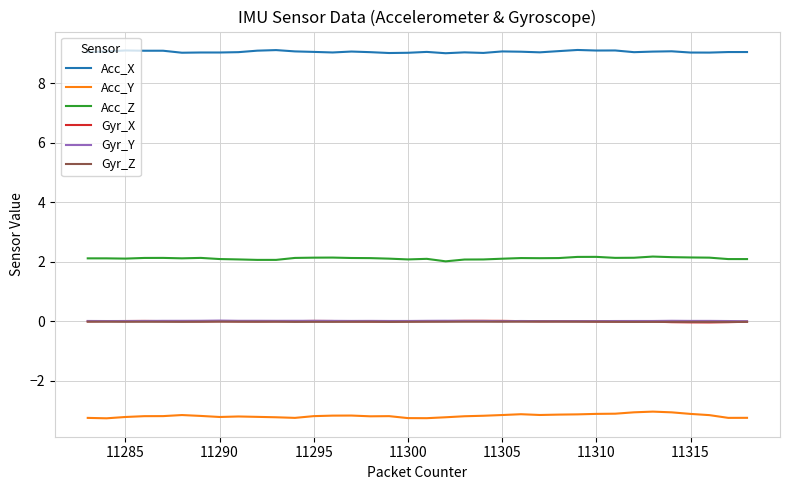

True or false: Acc_X and Acc_Y intersect in this chart.

False